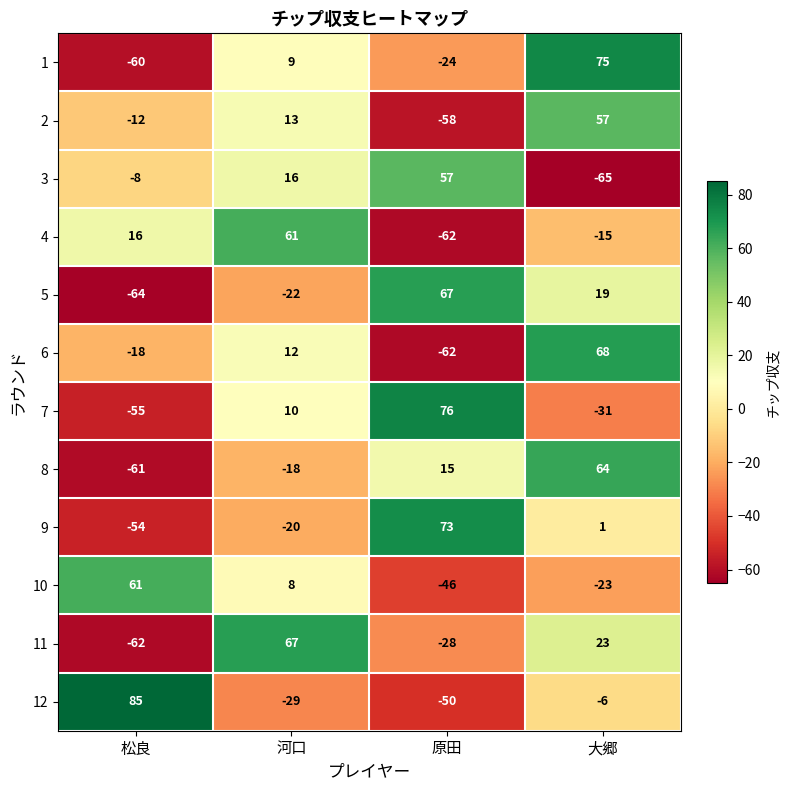

What is the maximum value shown in the chart?

85